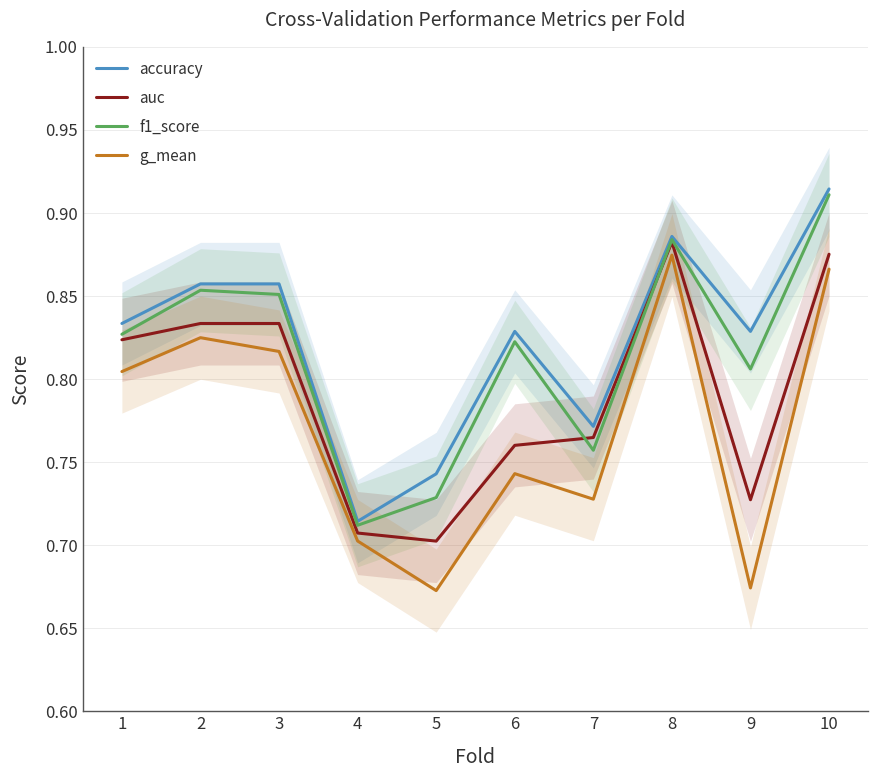

What is the sum of the auc values at 5 and 2?

1.5